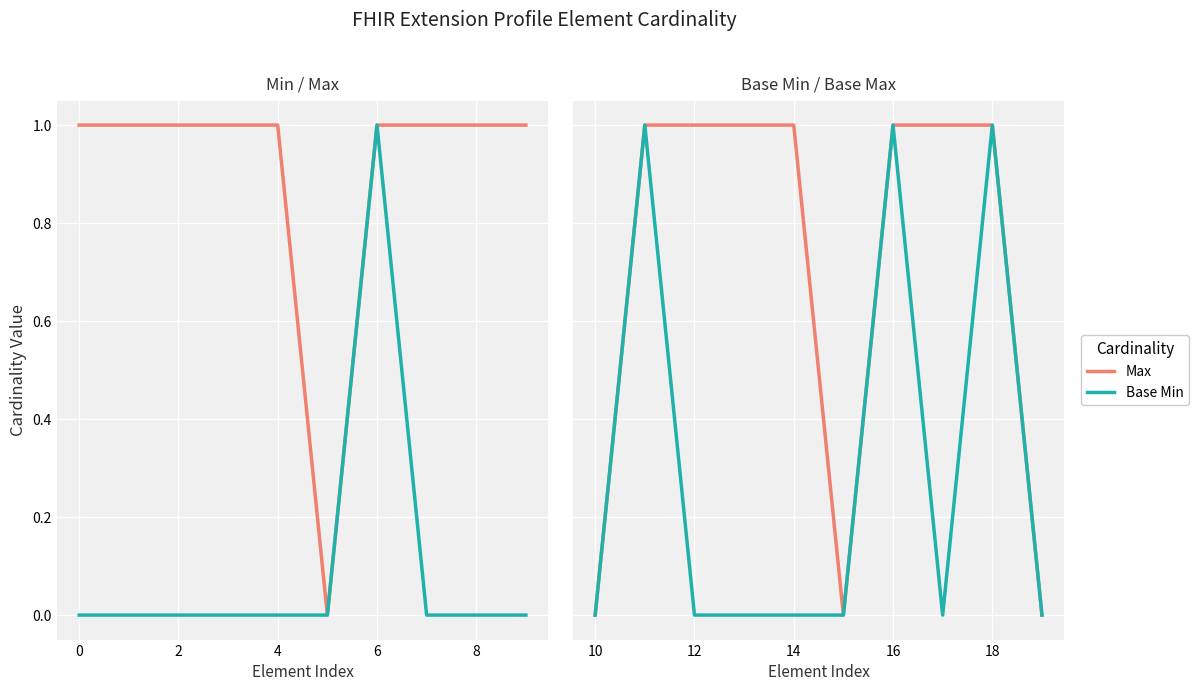

The Max series shows 1 at 14. True or false?

True